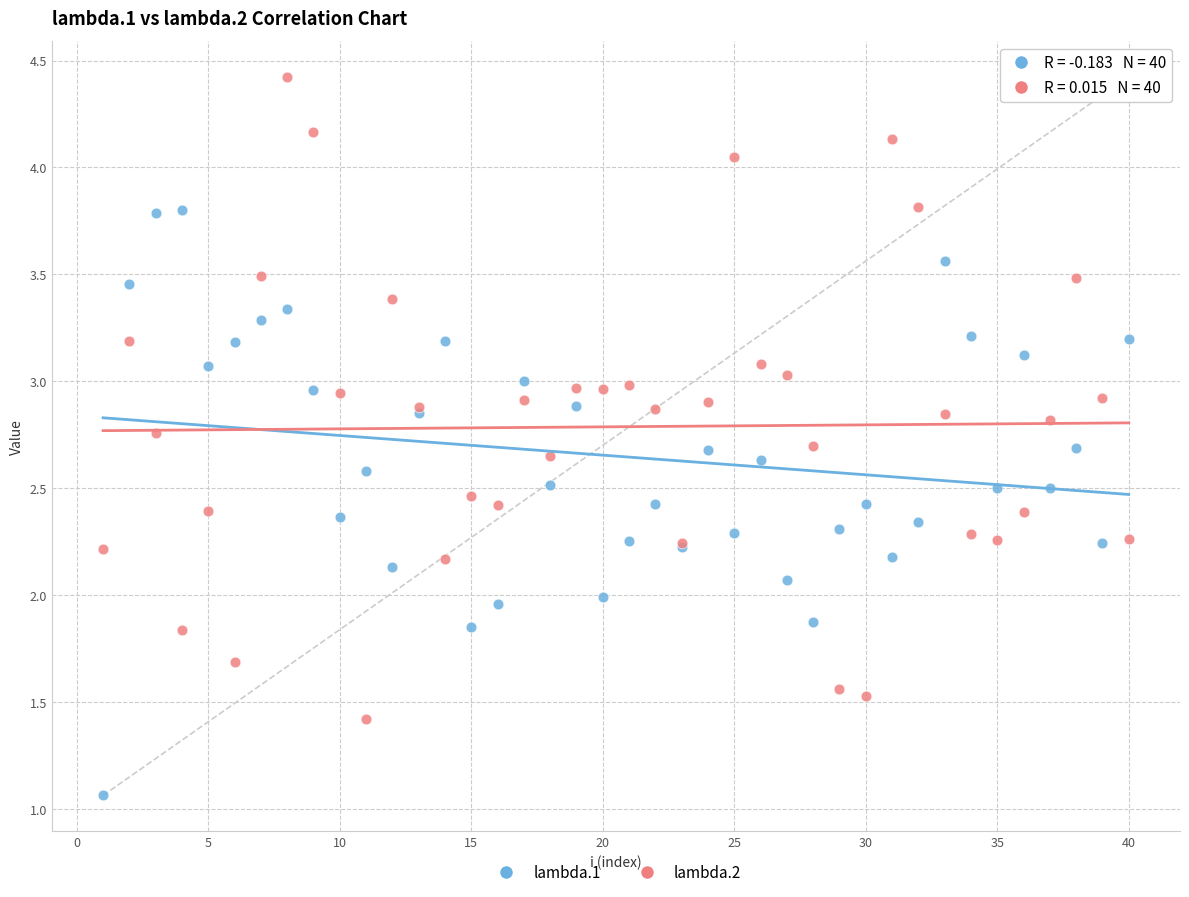

Which series contains the highest Y value?

lambda.2